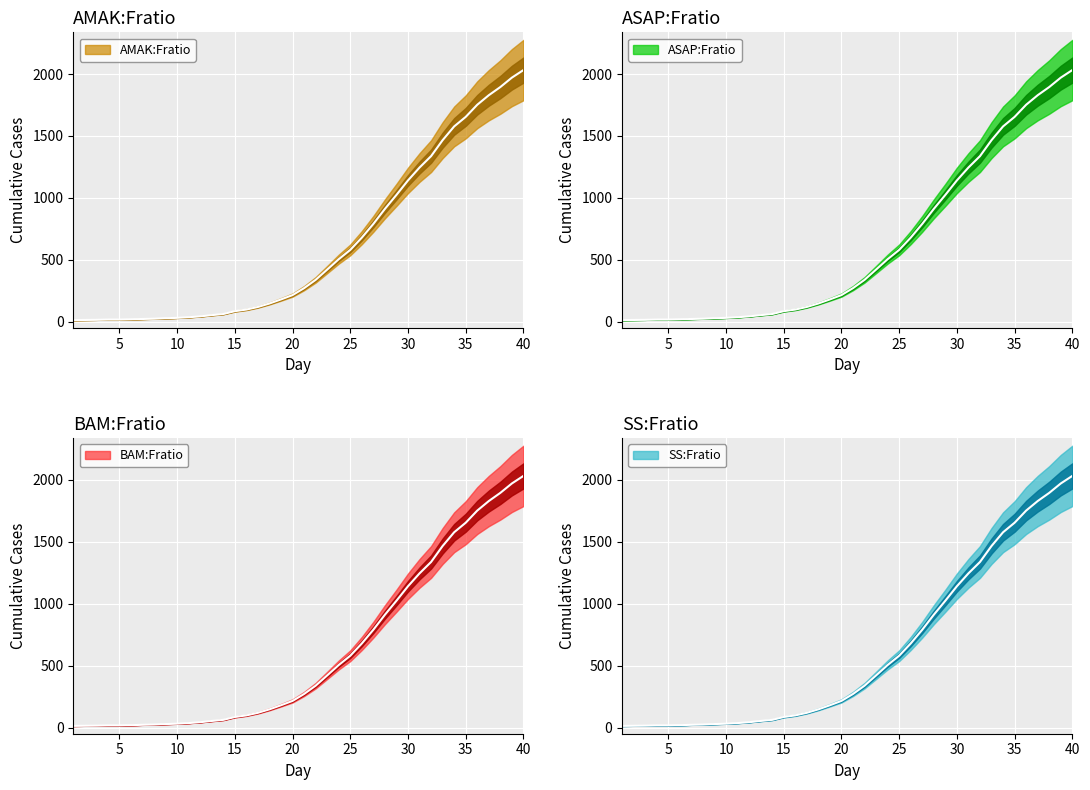

Reading right to left, transcribe all the data shown in this chart.

2032	1971	1895	1829	1752	1654	1577	1466	1337	1245	1141	1024	911	790	679	580	505	421	338	271	215	180	147	119	98	85	62	53	43	36	31	28	24	22	19	17	17	15	14	13